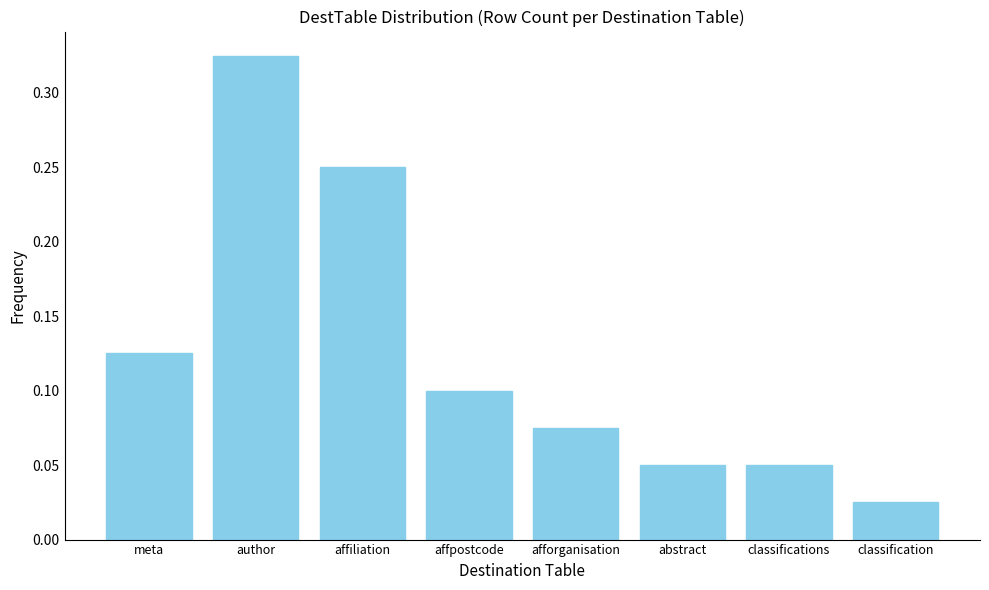

What is the label of the 8th bar from the left?

classification